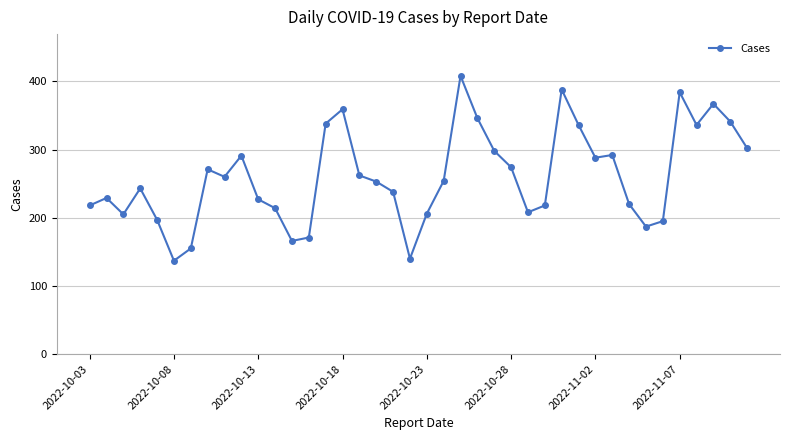

What is the value of the 26th point from the left?

274